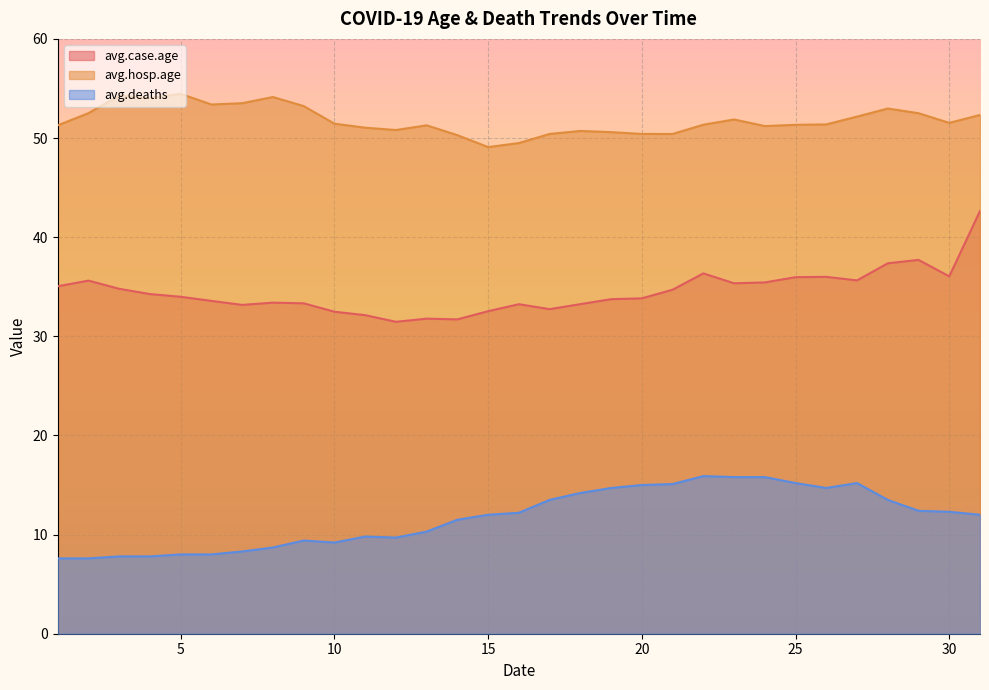

How many data points in avg.case.age are above 33?

24